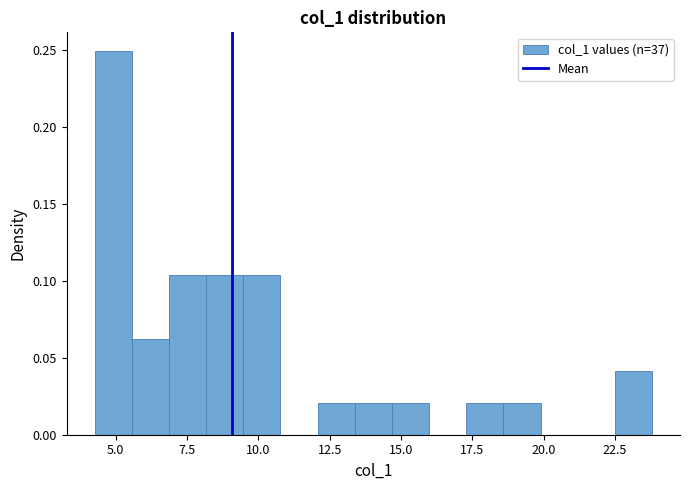

Around what value on the x-axis is the tallest bar? Give the approximate position of its centre, as read against the axis.

5.0